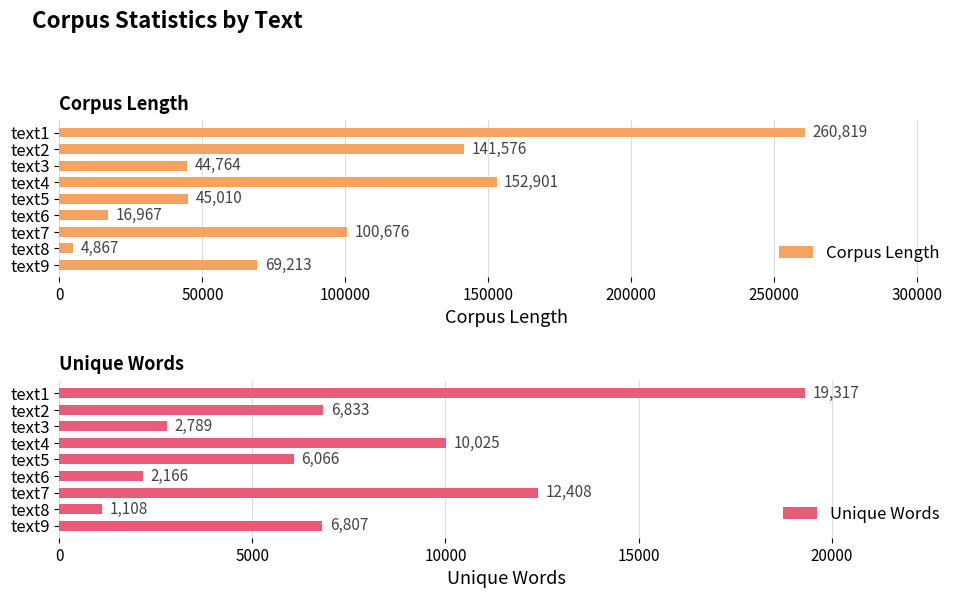

At which label is Corpus Length closest to 132843?

text2